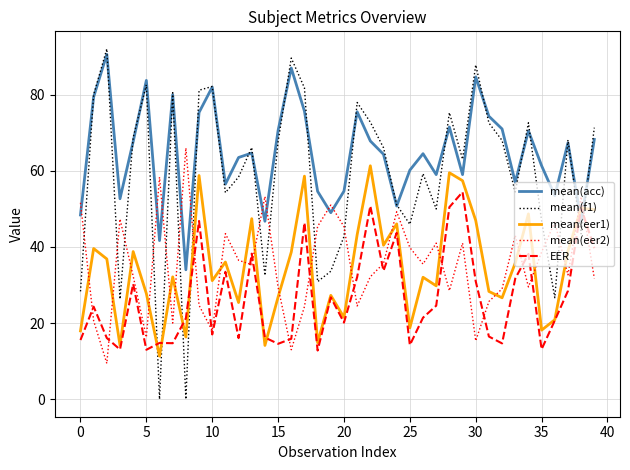

What is the minimum value for mean(eer2)?

9.4